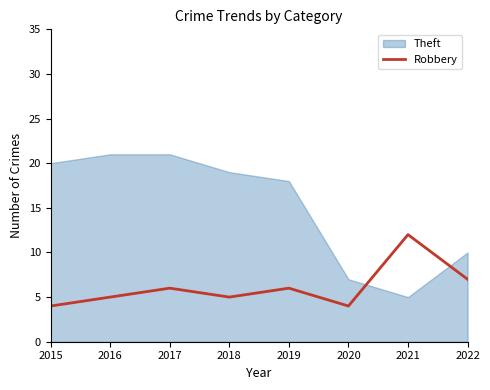

True or false: Robbery has a value of 2 at 2022.

False